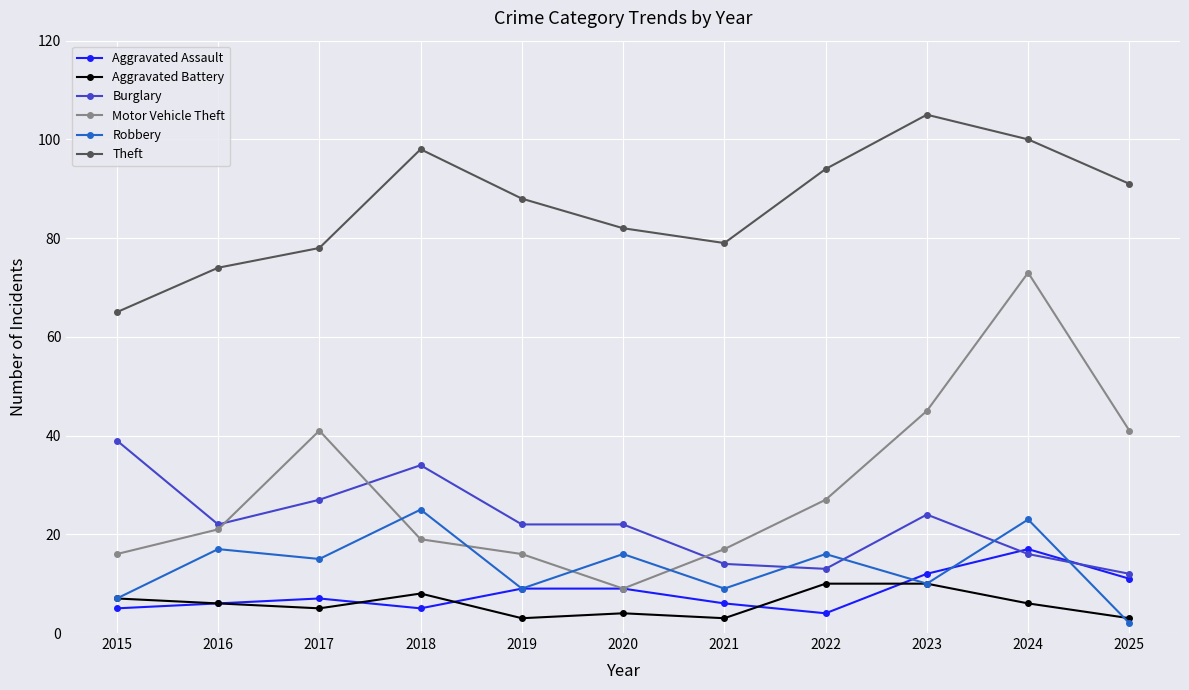

What is the sum of the Theft values at 2019 and 2023?

193